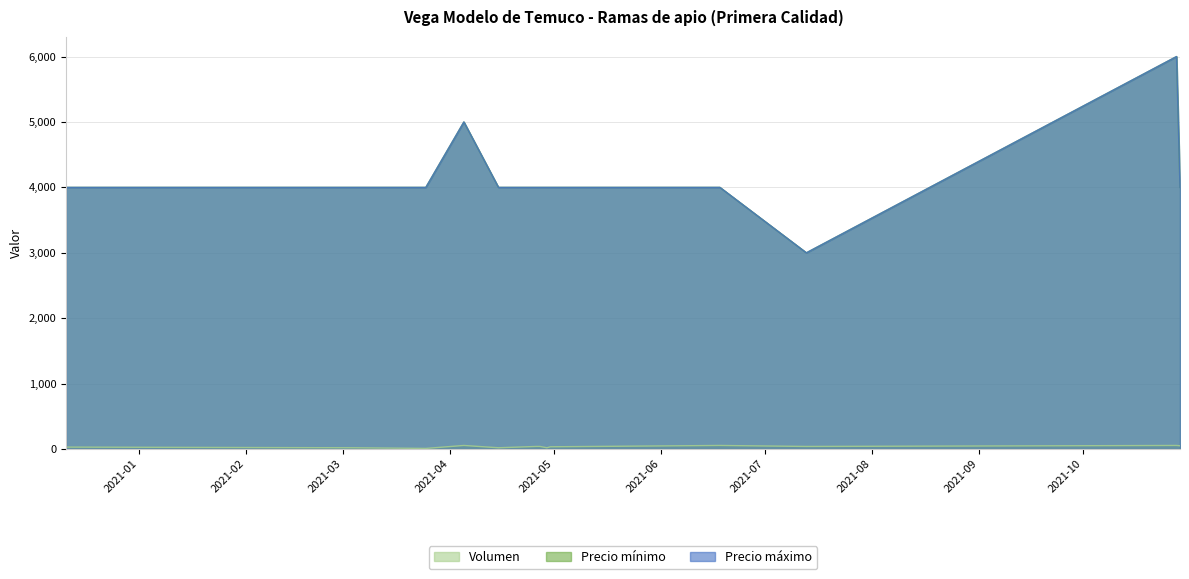

What is the value of the Precio máximo point at the 9th from the left?

4000